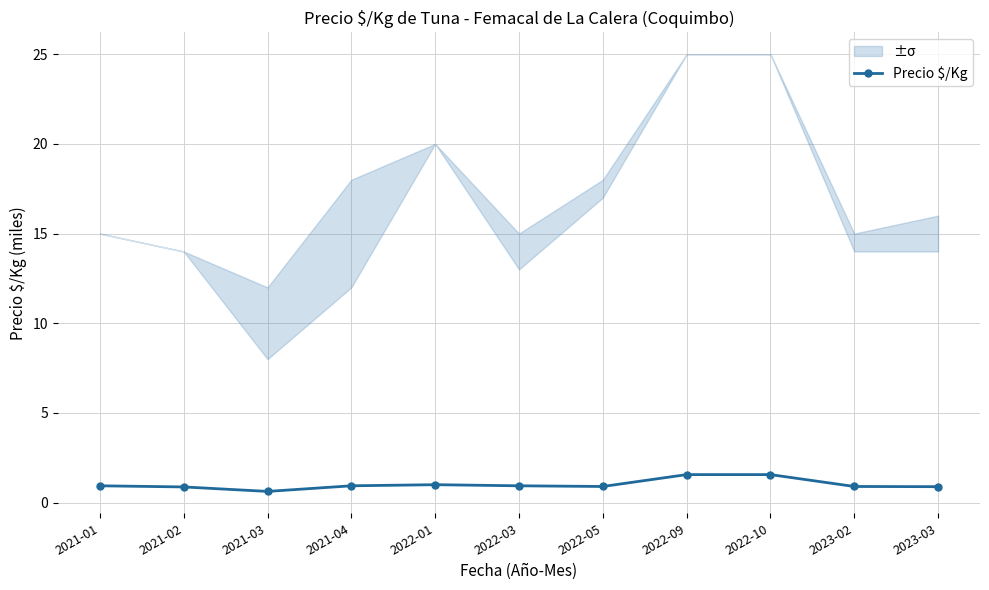

Which has a higher value, 2021-03 or 2023-03?

2023-03